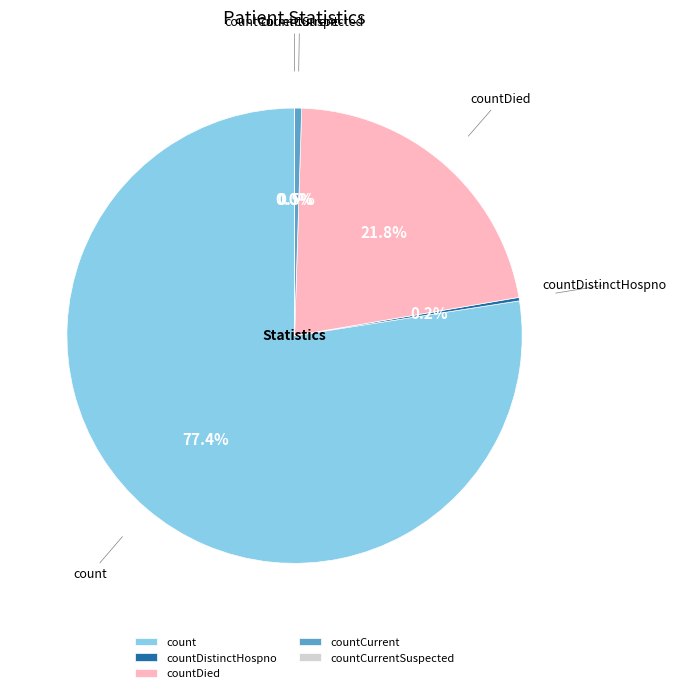

How many segments does this pie chart have?

5